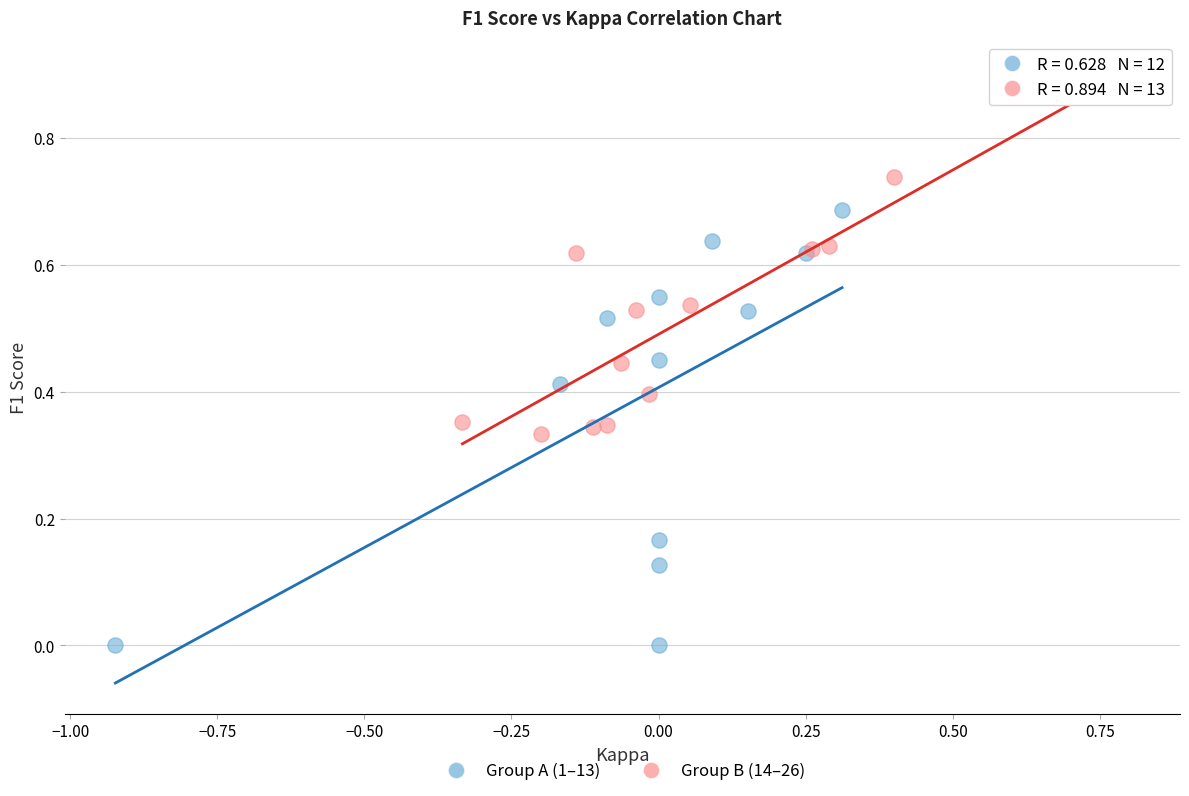

Which series has the largest Y range (max minus min)?

Group A (1–13)